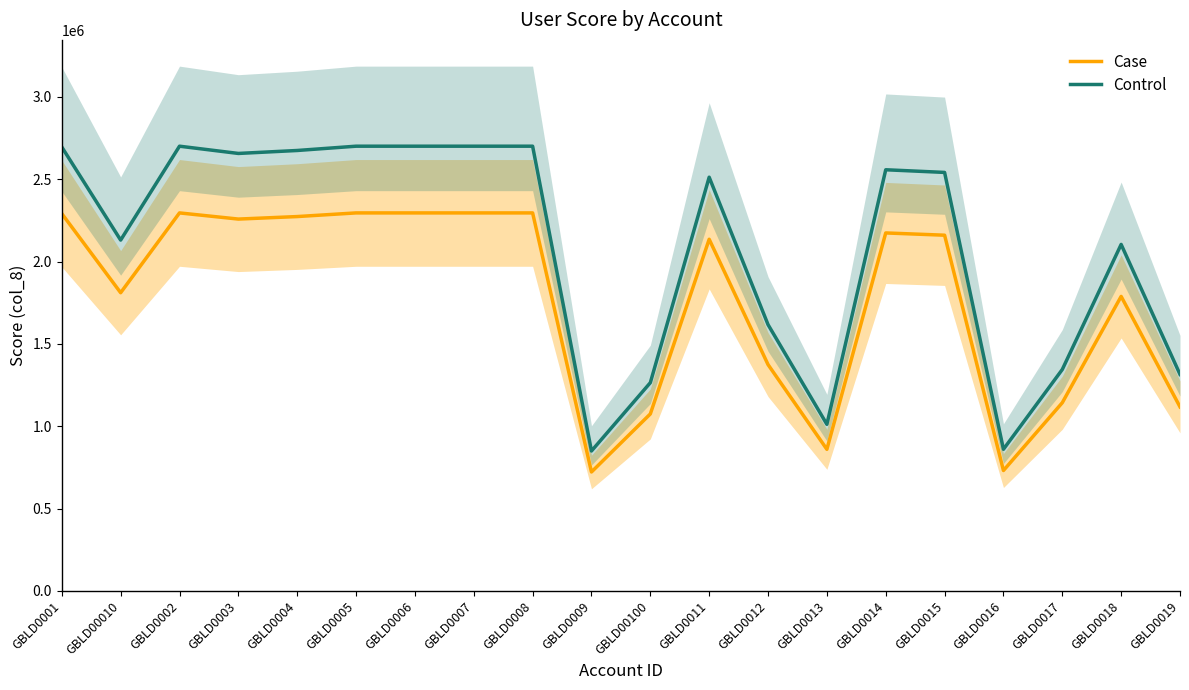

In Case, how many points are lower than both neighbors (excluding endpoints)?

5